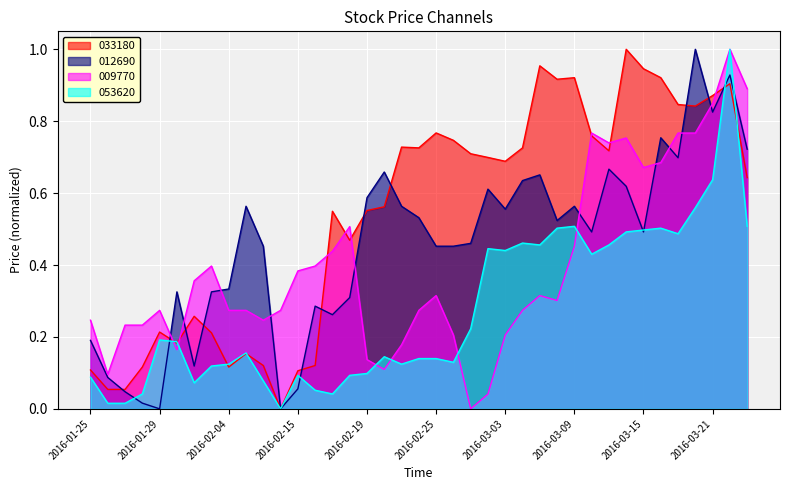

Where is 053620 nearest to the value 0?

2016-02-12